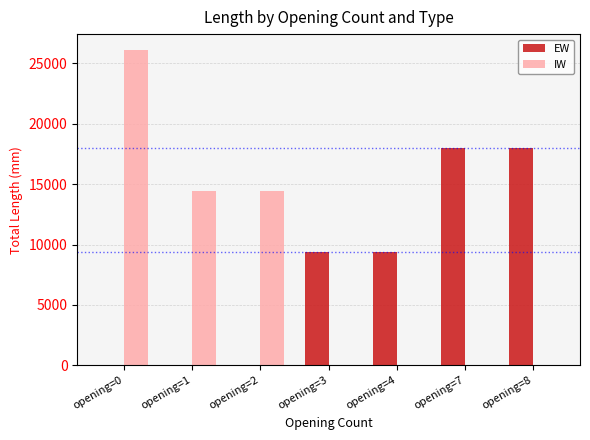

How many groups of bars are there?

7